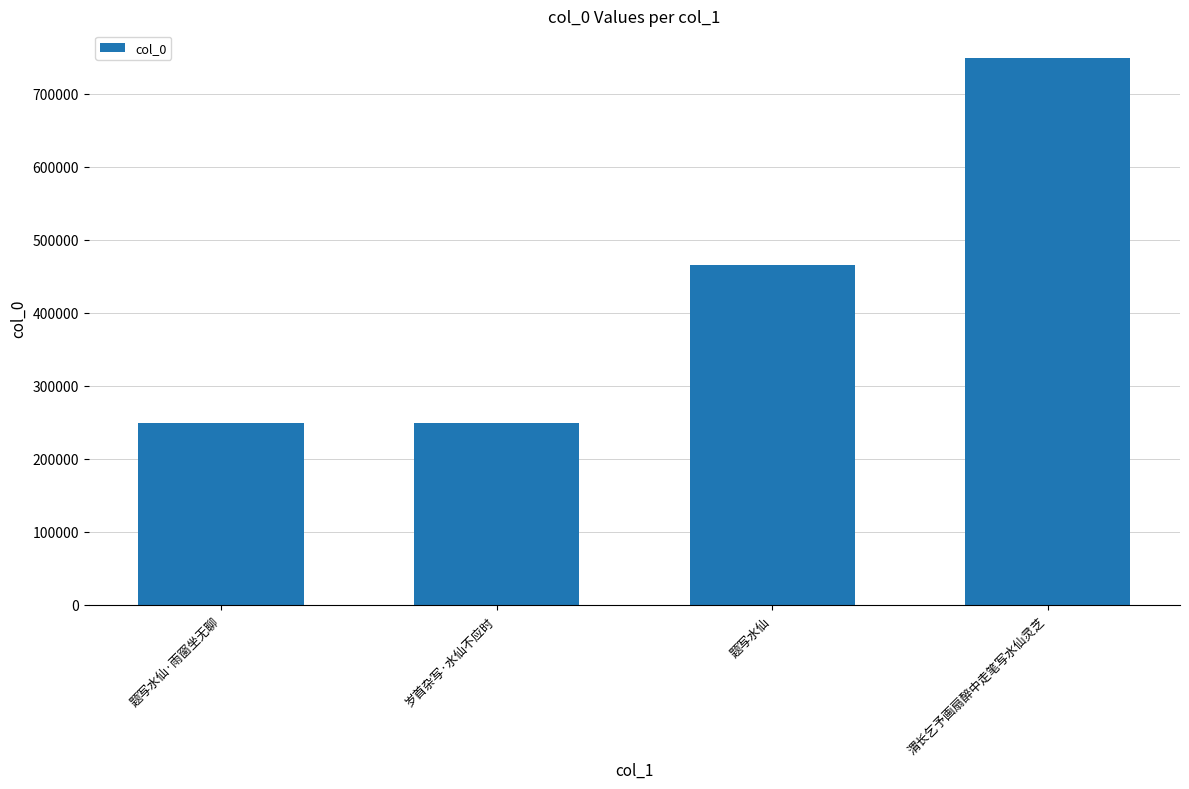

What position from the right is 渭长乞予画扇醉中走笔写水仙灵芝?

1